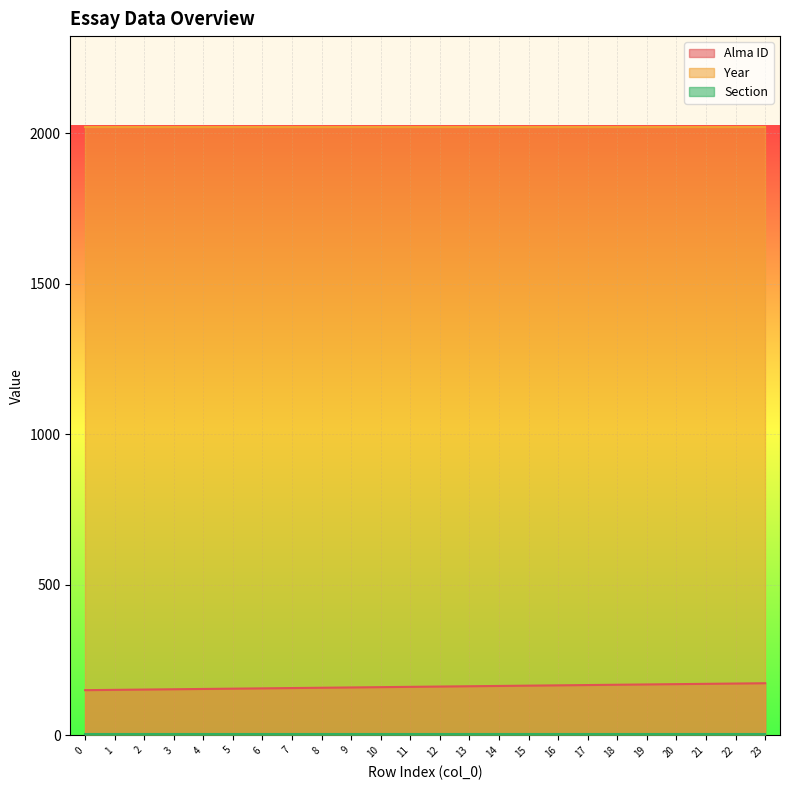

What is the total value across all series at 12?

2188